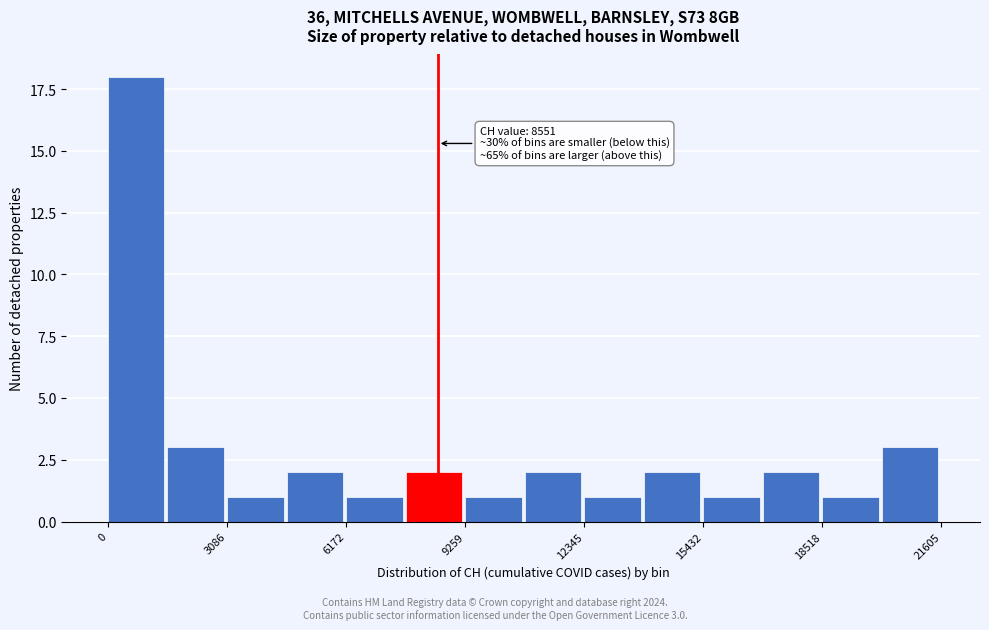

Read against the x-axis, roughly where is the centre of the tallest bar?

500